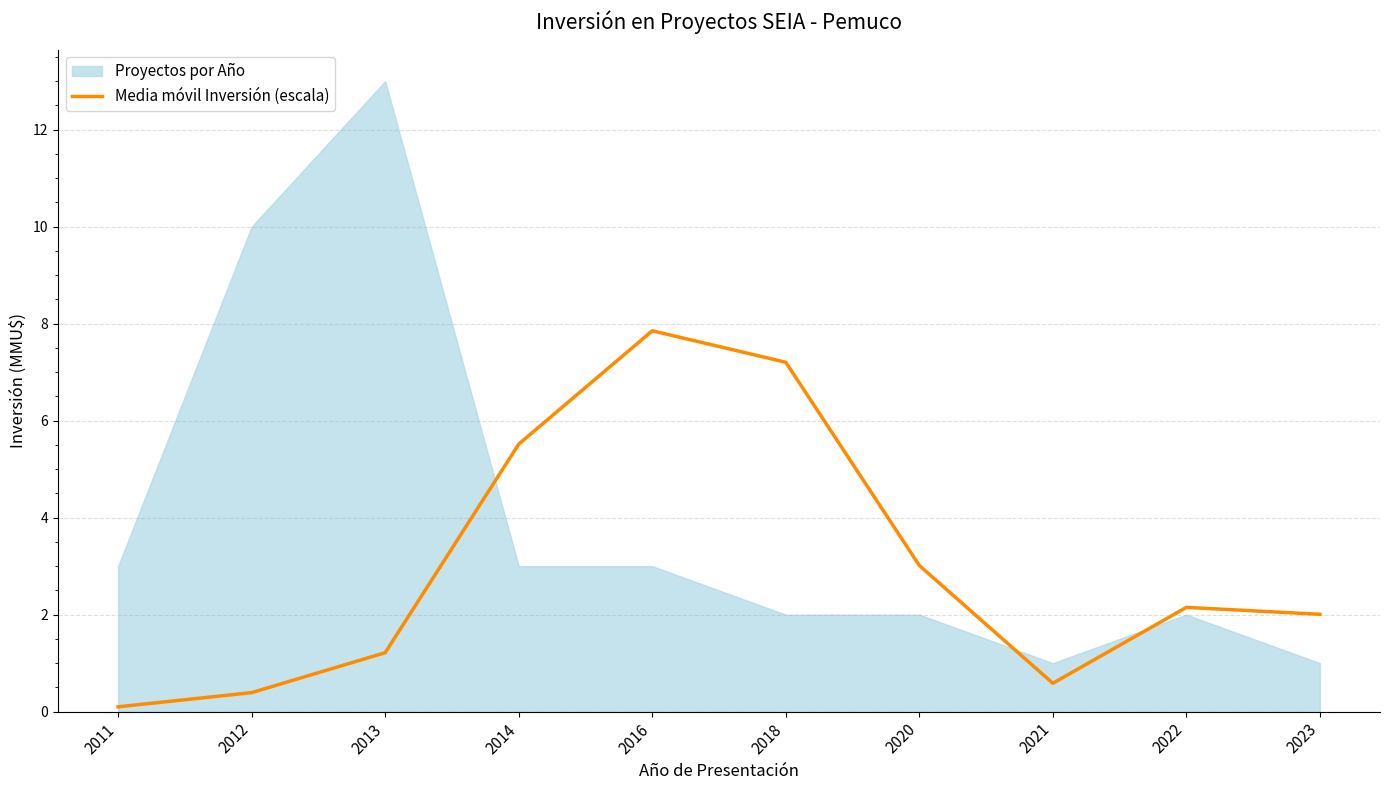

Which has a higher value, 2014 or 2013?

2014